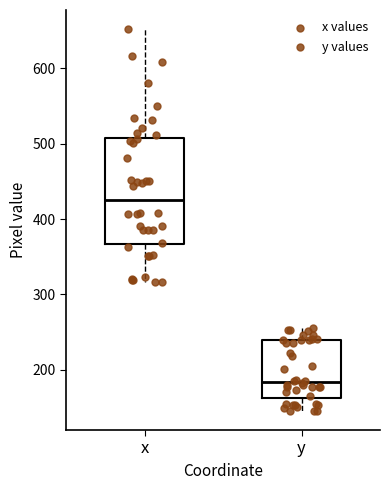

Where does the median line of the box for x sit on the y-axis? The values are not printed on the chart, so give them approximately, as read against the axis.

430